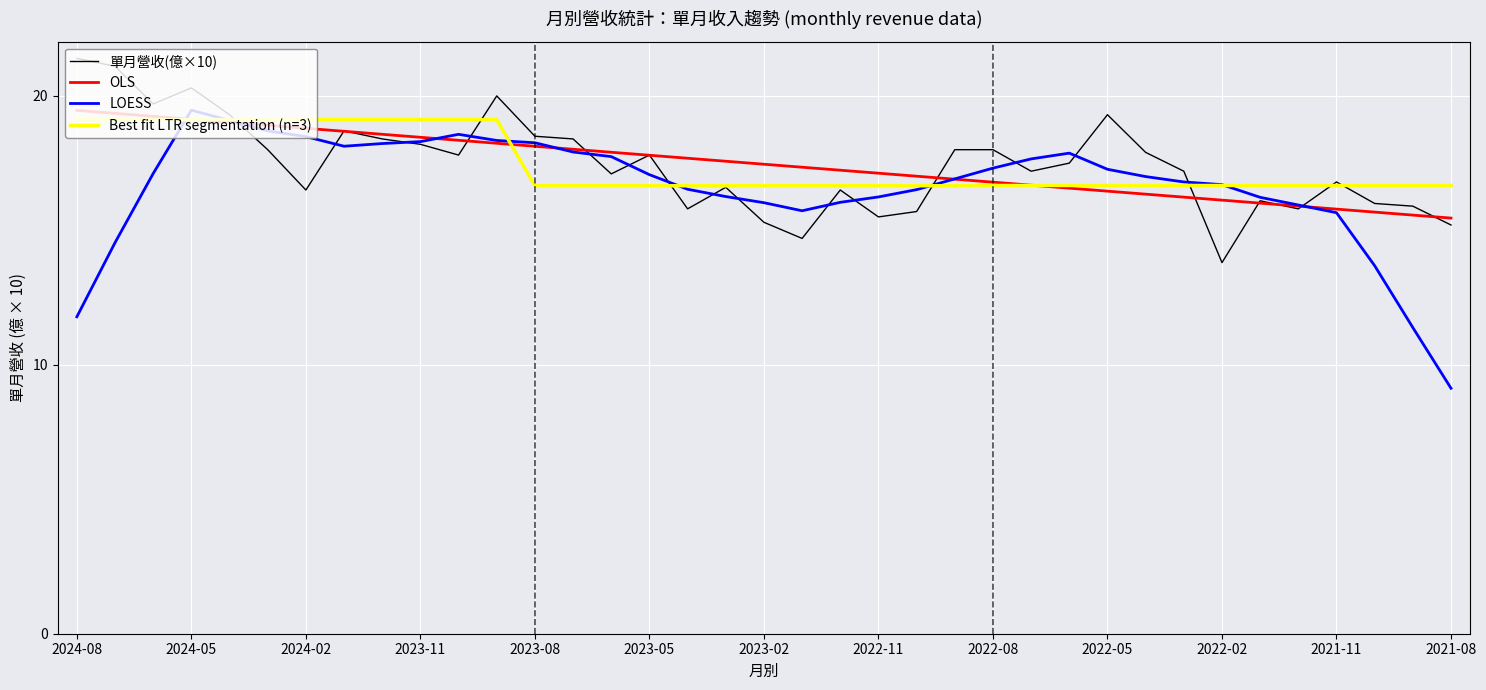

What is the smallest value displayed?

9.1